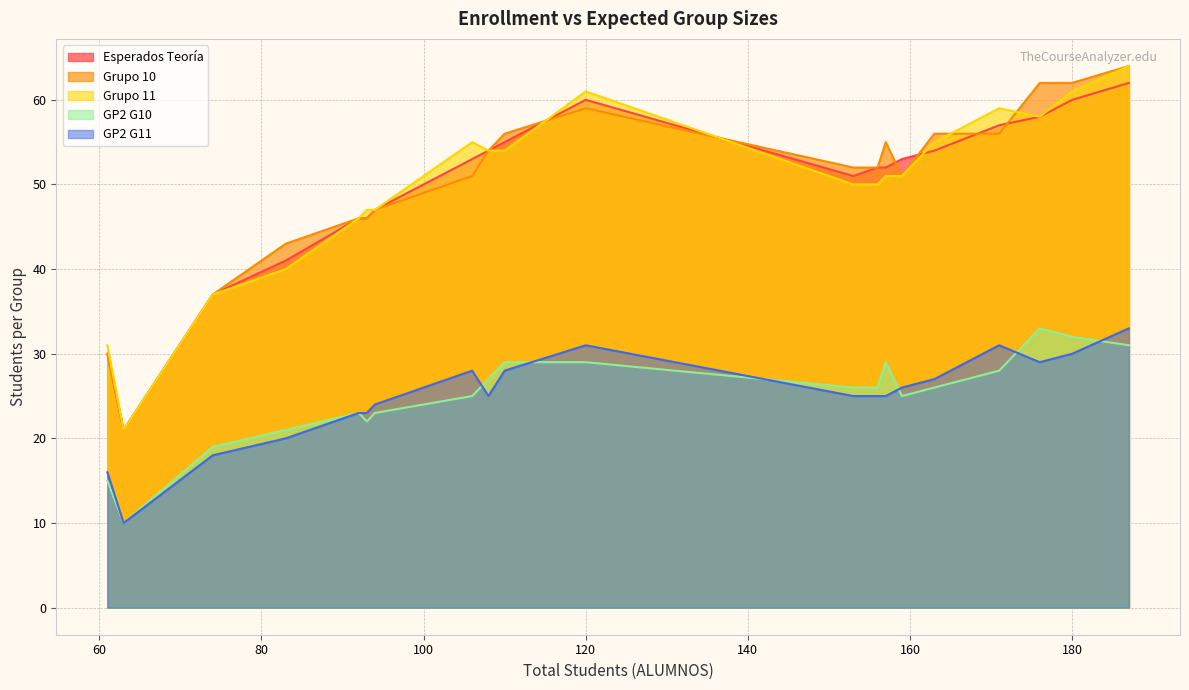

True or false: GP2 G11 and Grupo 11 intersect in this chart.

False